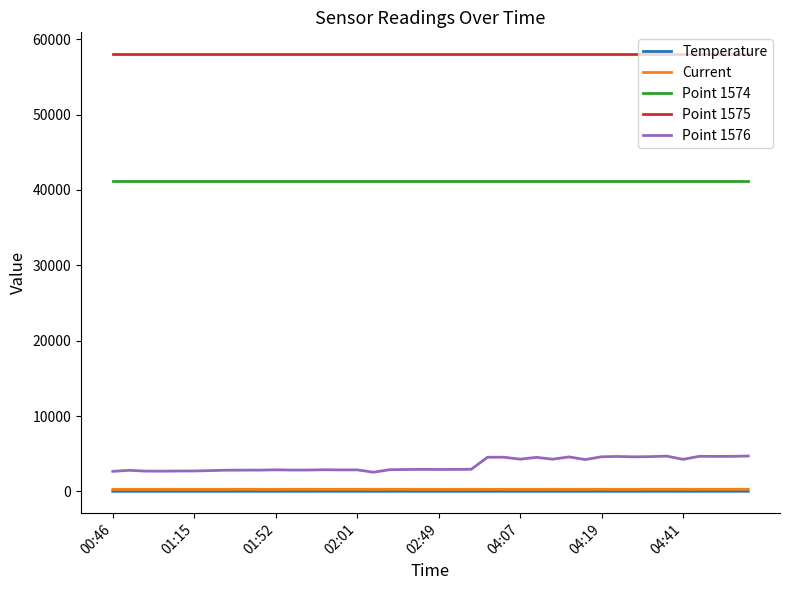

True or false: Current and Point 1574 cross at least once.

False